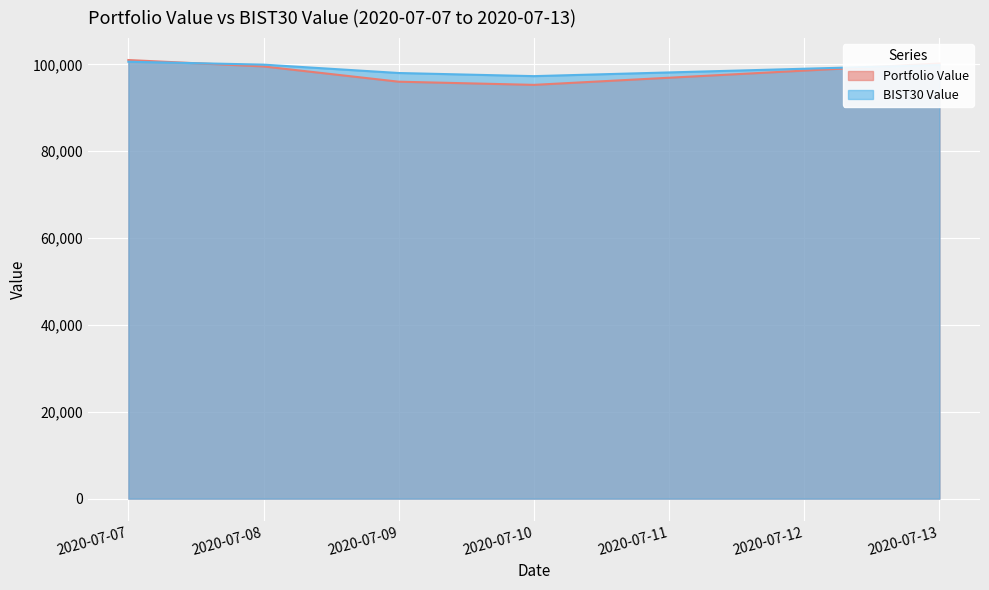

What is the difference between the second highest and second lowest values in the BIST30 Value series?

1929.6